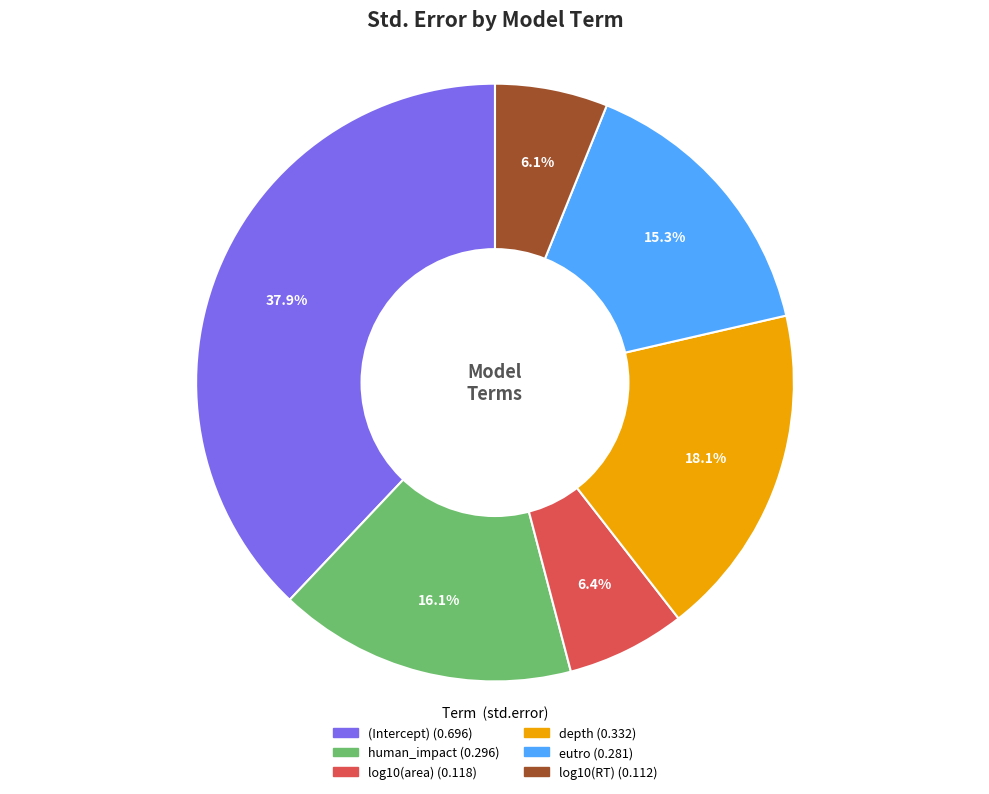

Which category has the biggest portion of the pie?

(Intercept)